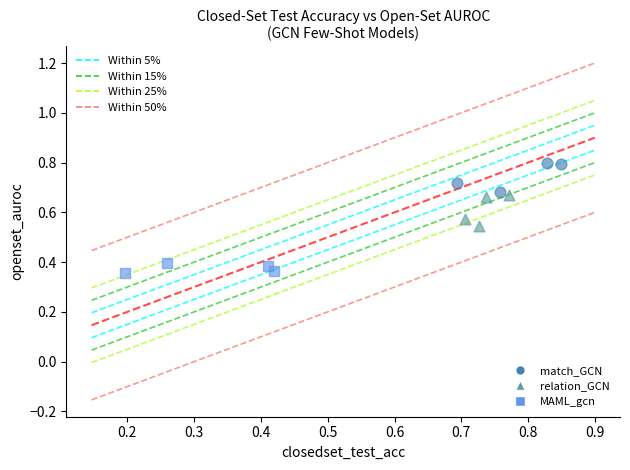

Which series contains the highest Y value?

match_GCN